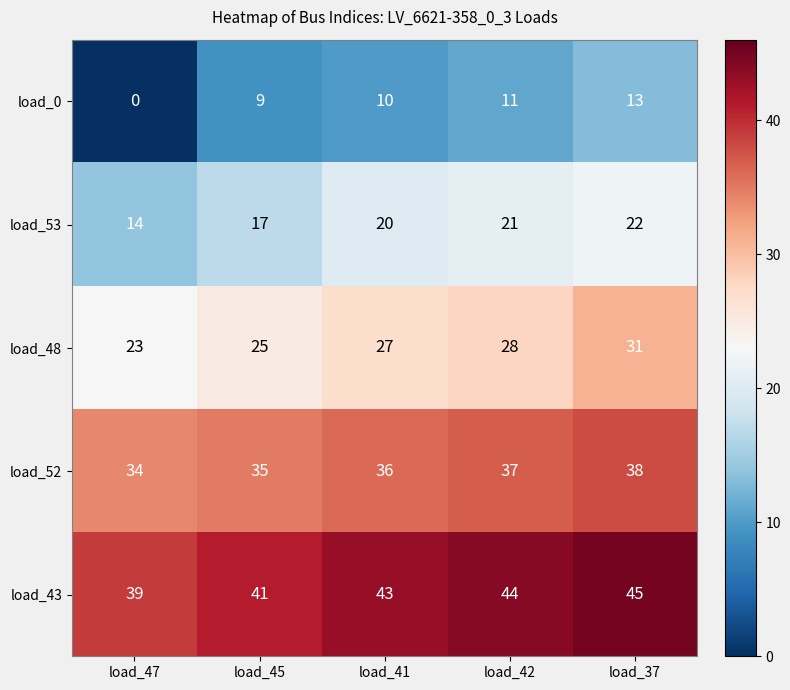

Rank the series at load_45 from highest to lowest value.

load_43, load_52, load_48, load_53, load_0